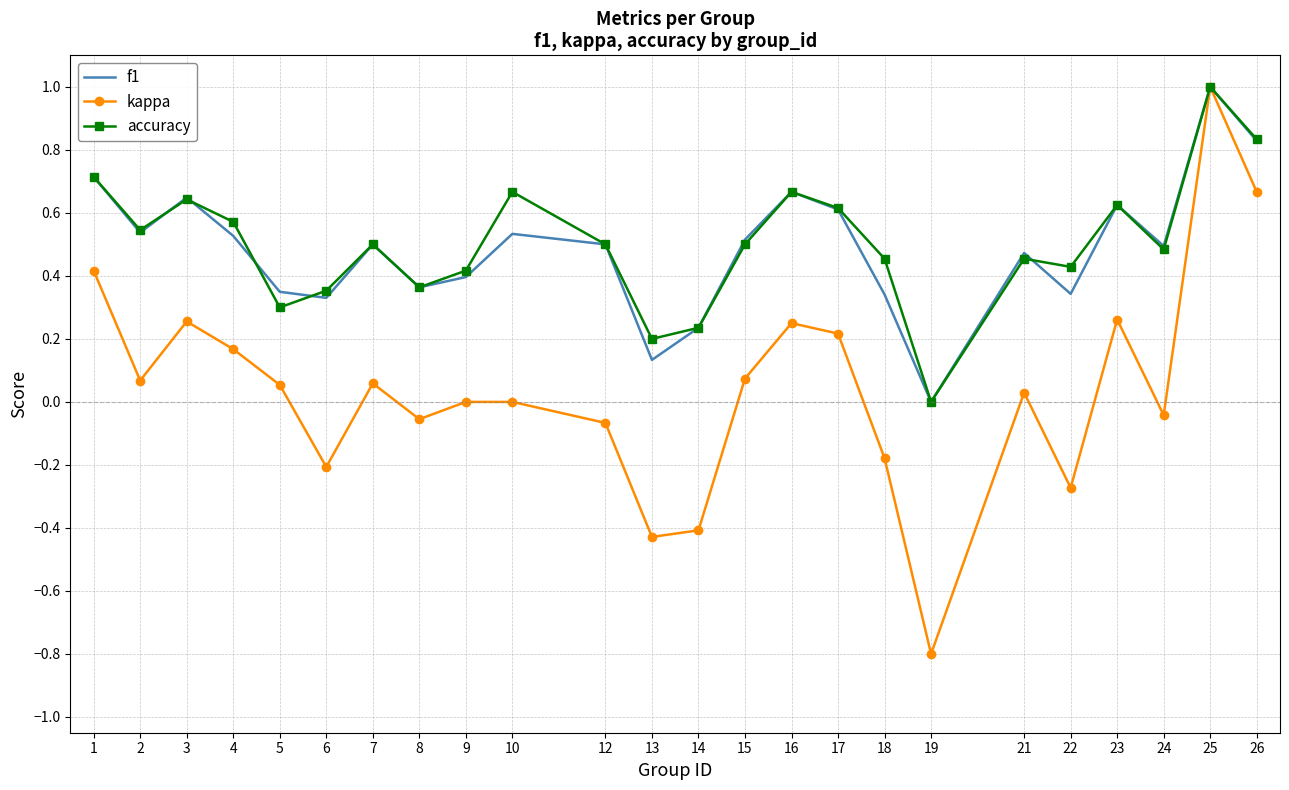

What is the greatest value displayed?

1.0